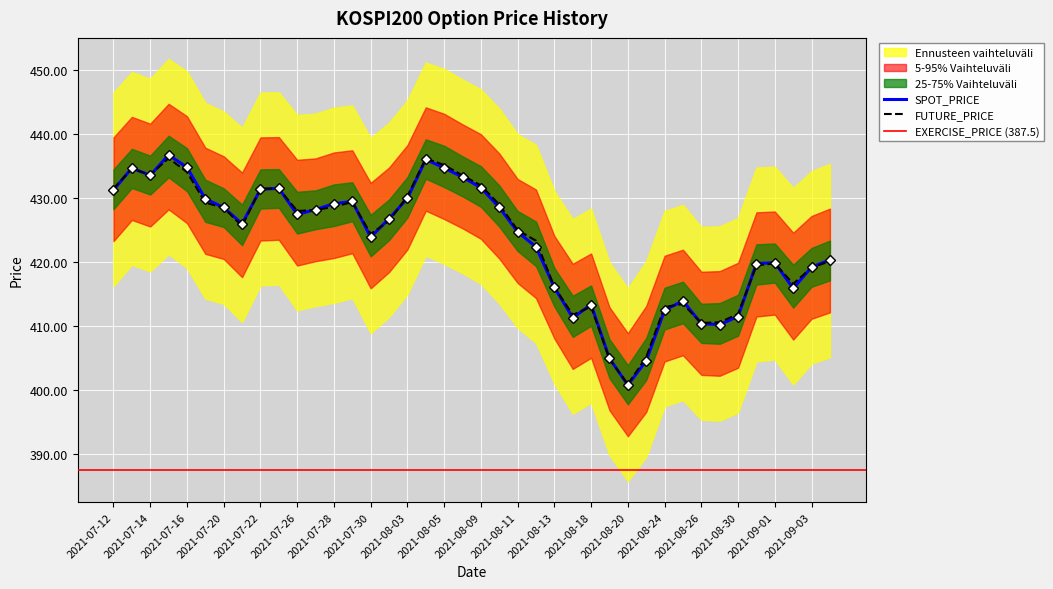

List the labels in order of SPOT_PRICE value, smallest first.

2021-08-20, 2021-08-23, 2021-08-19, 2021-08-27, 2021-08-26, 2021-08-17, 2021-08-30, 2021-08-24, 2021-08-18, 2021-08-25, 2021-09-02, 2021-08-13, 2021-09-03, 2021-08-31, 2021-09-01, 2021-09-06, 2021-08-12, 2021-07-30, 2021-08-11, 2021-07-21, 2021-08-02, 2021-07-26, 2021-07-27, 2021-07-20, 2021-08-10, 2021-07-28, 2021-07-29, 2021-07-19, 2021-08-03, 2021-07-12, 2021-07-22, 2021-07-23, 2021-08-09, 2021-08-06, 2021-07-14, 2021-07-13, 2021-08-05, 2021-07-16, 2021-08-04, 2021-07-15